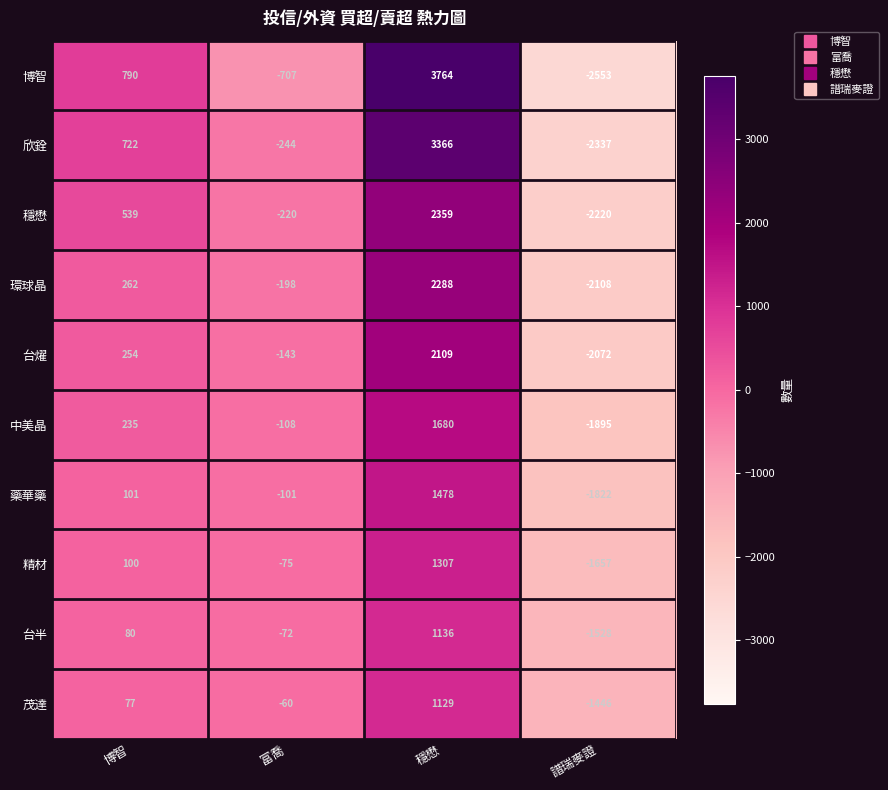

What is the minimum value shown in the chart?

-2553